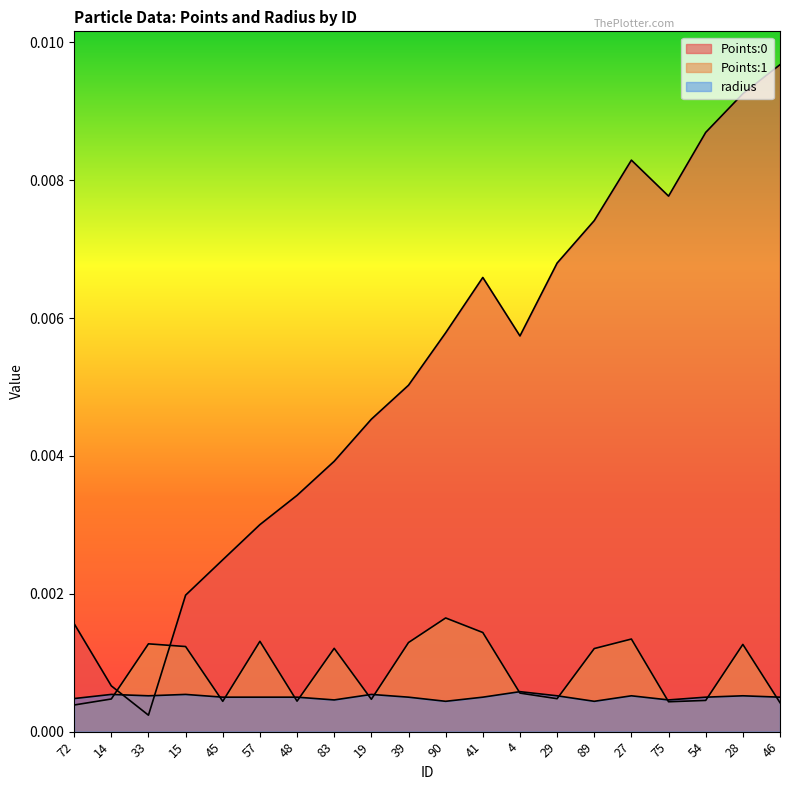

The value of Points:0 at 39 is 0.0. True or false?

True